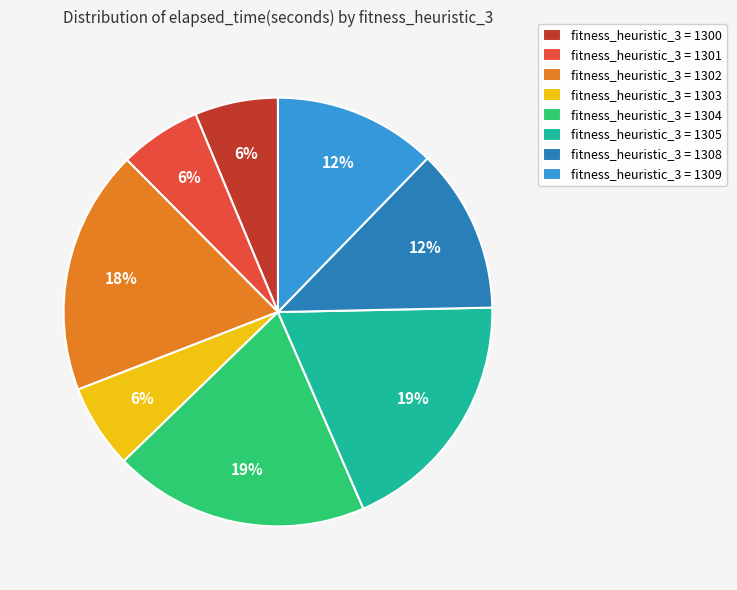

What is the ratio of the value at fitness_heuristic_3 = 1303 to the value at fitness_heuristic_3 = 1309?

0.5